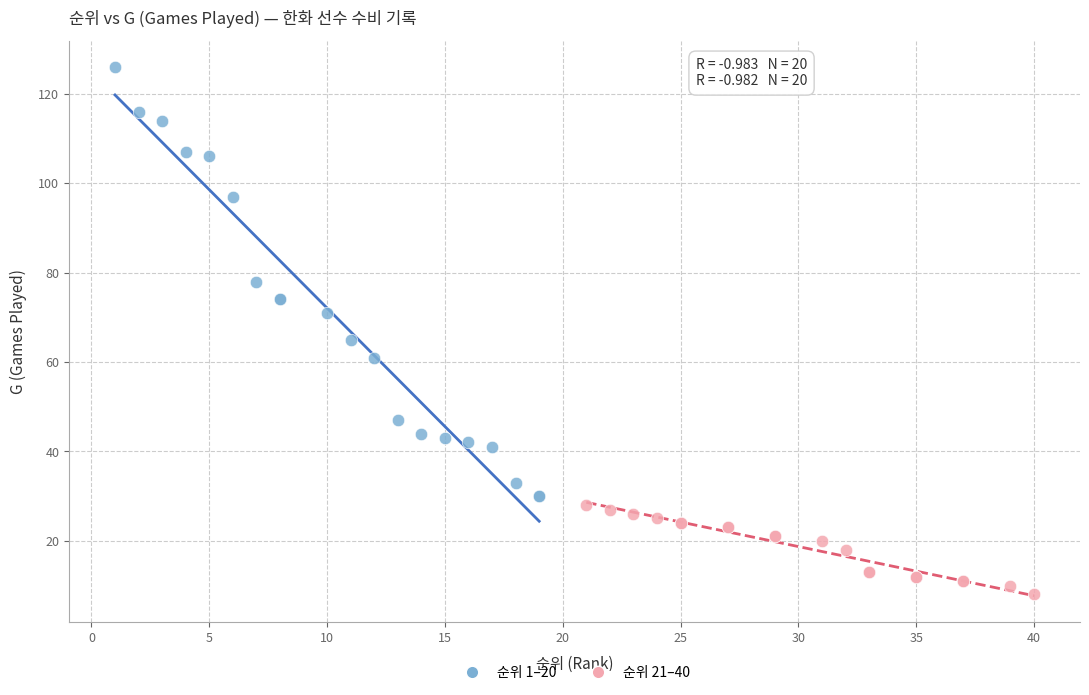

Which series contains the highest Y value?

순위 1–20